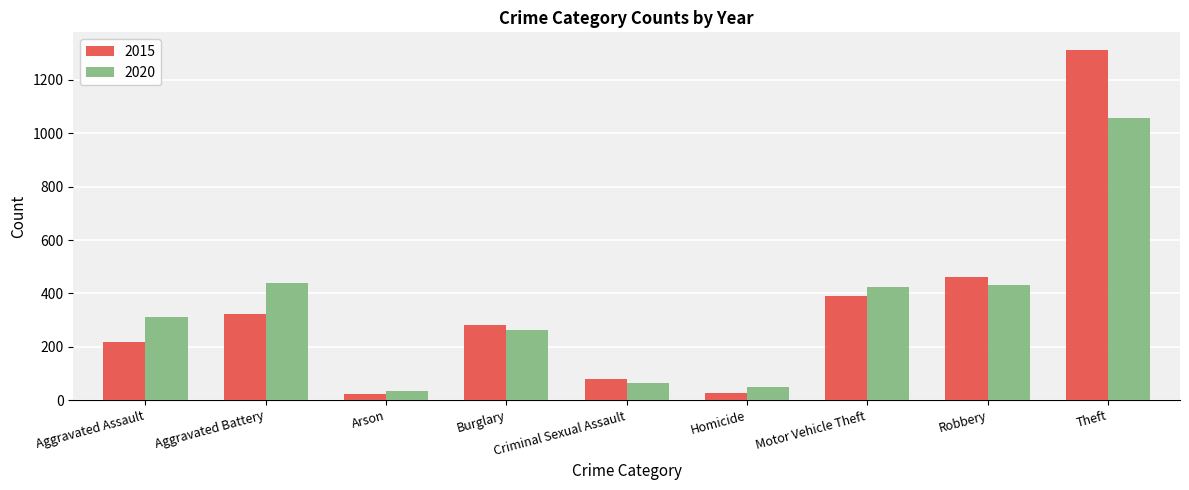

What is the maximum value for 2020?

1058